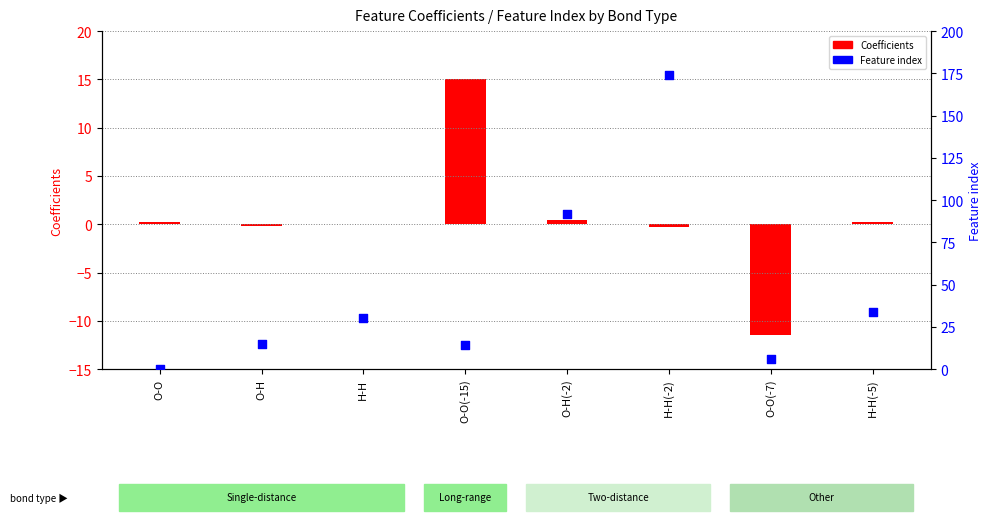

Which series reaches the minimum Y coordinate?

Coefficients